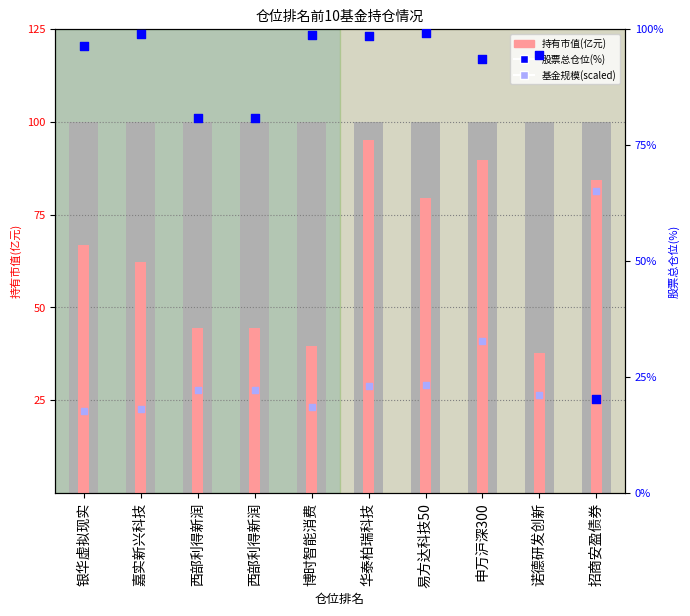

Which series reaches the minimum Y coordinate?

基金规模(scaled)